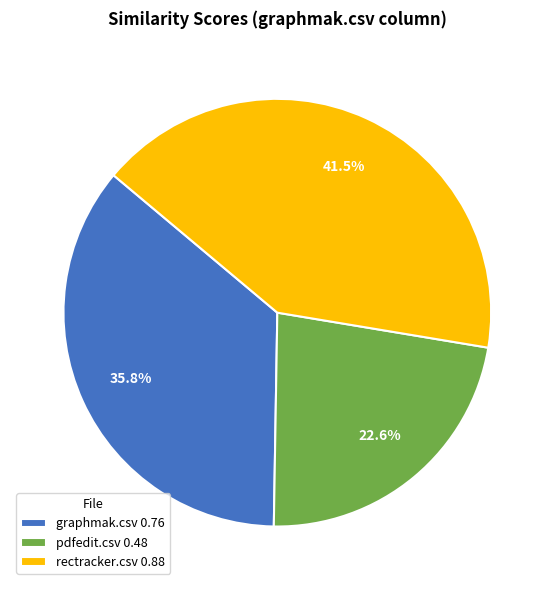

Count the number of slices in the pie.

3